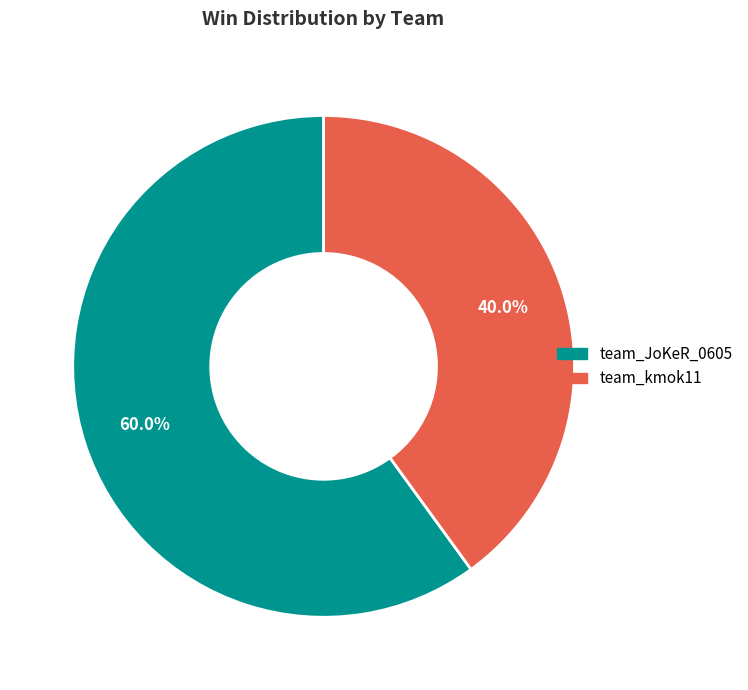

Is team_kmok11 the majority of the pie?

No